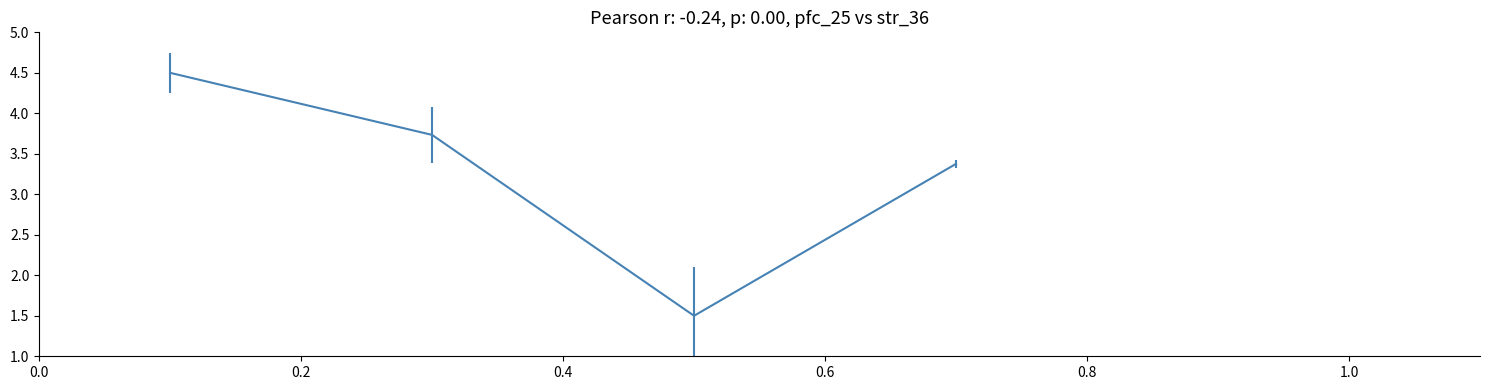

What is the average value?

3.3